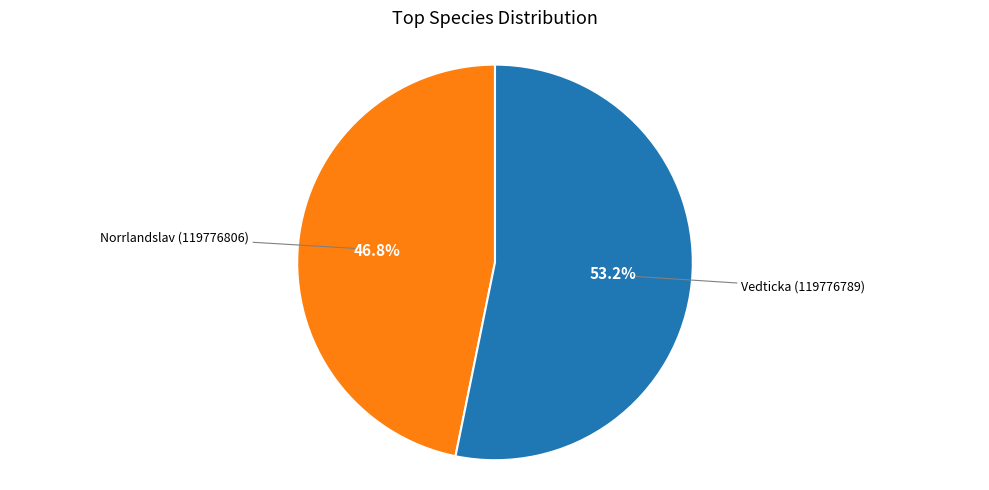

Between Vedticka (119776789) and Norrlandslav (119776806), which is larger?

Vedticka (119776789)